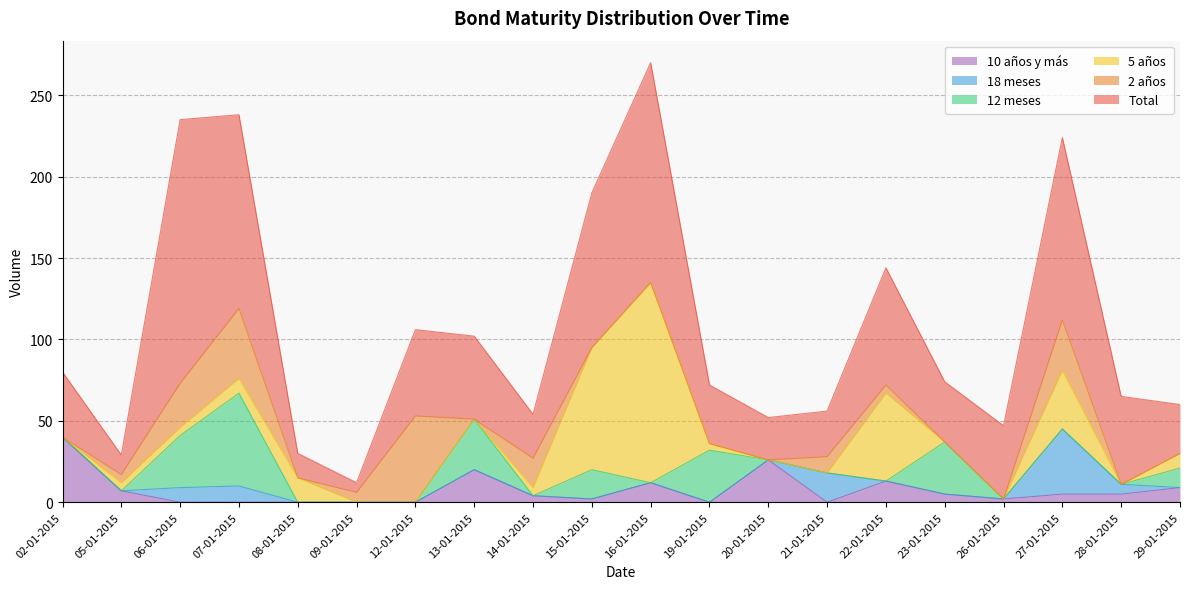

Reading left to right, extract all data points from this chart.

Total: 02-01-2015=40	05-01-2015=12	06-01-2015=162	07-01-2015=119	08-01-2015=15	09-01-2015=6	12-01-2015=53	13-01-2015=51	14-01-2015=27	15-01-2015=95	16-01-2015=135	19-01-2015=36	20-01-2015=26	21-01-2015=28	22-01-2015=72	23-01-2015=37	26-01-2015=45	27-01-2015=112	28-01-2015=54	29-01-2015=30
2 años: 02-01-2015=0	05-01-2015=5	06-01-2015=27	07-01-2015=43	08-01-2015=0	09-01-2015=6	12-01-2015=53	13-01-2015=0	14-01-2015=18	15-01-2015=0	16-01-2015=0	19-01-2015=0	20-01-2015=0	21-01-2015=10	22-01-2015=5	23-01-2015=0	26-01-2015=0	27-01-2015=31	28-01-2015=0	29-01-2015=0
5 años: 02-01-2015=0	05-01-2015=5	06-01-2015=5	07-01-2015=9	08-01-2015=15	09-01-2015=0	12-01-2015=0	13-01-2015=0	14-01-2015=5	15-01-2015=75	16-01-2015=123	19-01-2015=4	20-01-2015=0	21-01-2015=0	22-01-2015=54	23-01-2015=0	26-01-2015=0	27-01-2015=36	28-01-2015=0	29-01-2015=9
12 meses: 02-01-2015=0	05-01-2015=0	06-01-2015=32	07-01-2015=57	08-01-2015=0	09-01-2015=0	12-01-2015=0	13-01-2015=31	14-01-2015=0	15-01-2015=18	16-01-2015=0	19-01-2015=32	20-01-2015=0	21-01-2015=0	22-01-2015=0	23-01-2015=32	26-01-2015=0	27-01-2015=0	28-01-2015=0	29-01-2015=12
18 meses: 02-01-2015=0	05-01-2015=0	06-01-2015=9	07-01-2015=10	08-01-2015=0	09-01-2015=0	12-01-2015=0	13-01-2015=0	14-01-2015=0	15-01-2015=0	16-01-2015=0	19-01-2015=0	20-01-2015=0	21-01-2015=18	22-01-2015=0	23-01-2015=0	26-01-2015=0	27-01-2015=40	28-01-2015=6	29-01-2015=0
10 años y más: 02-01-2015=40	05-01-2015=7	06-01-2015=0	07-01-2015=0	08-01-2015=0	09-01-2015=0	12-01-2015=0	13-01-2015=20	14-01-2015=4	15-01-2015=2	16-01-2015=12	19-01-2015=0	20-01-2015=26	21-01-2015=0	22-01-2015=13	23-01-2015=5	26-01-2015=2	27-01-2015=5	28-01-2015=5	29-01-2015=9